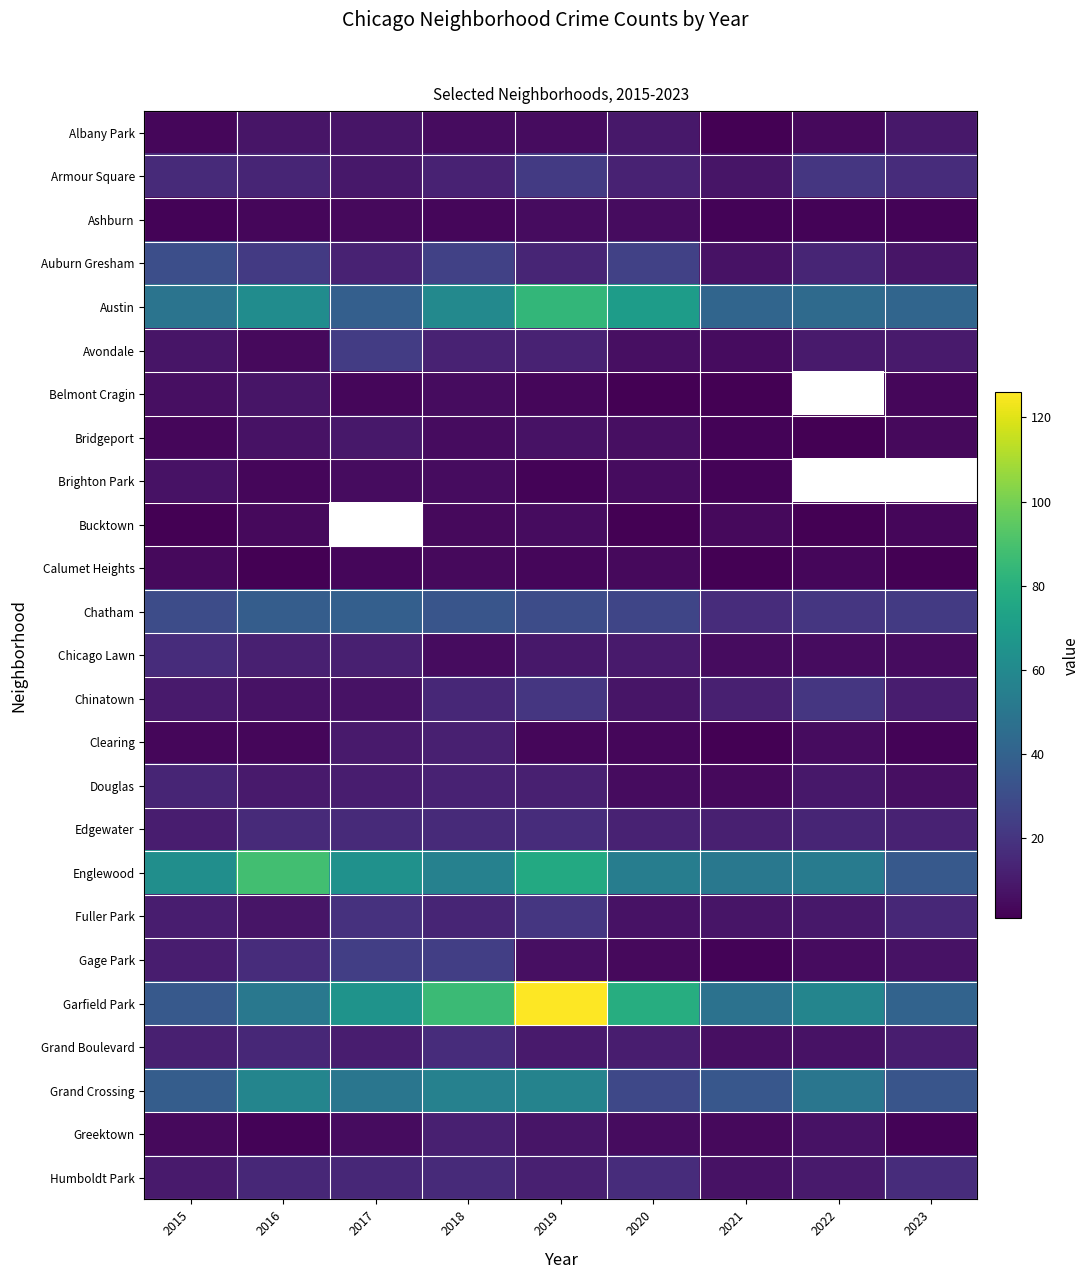

At 2021, list the series in order from smallest to largest.

Albany Park, Belmont Cragin, Calumet Heights, Clearing, Ashburn, Bridgeport, Brighton Park, Gage Park, Bucktown, Douglas, Greektown, Avondale, Chicago Lawn, Grand Boulevard, Auburn Gresham, Humboldt Park, Armour Square, Fuller Park, Chinatown, Edgewater, Chatham, Grand Crossing, Austin, Garfield Park, Englewood